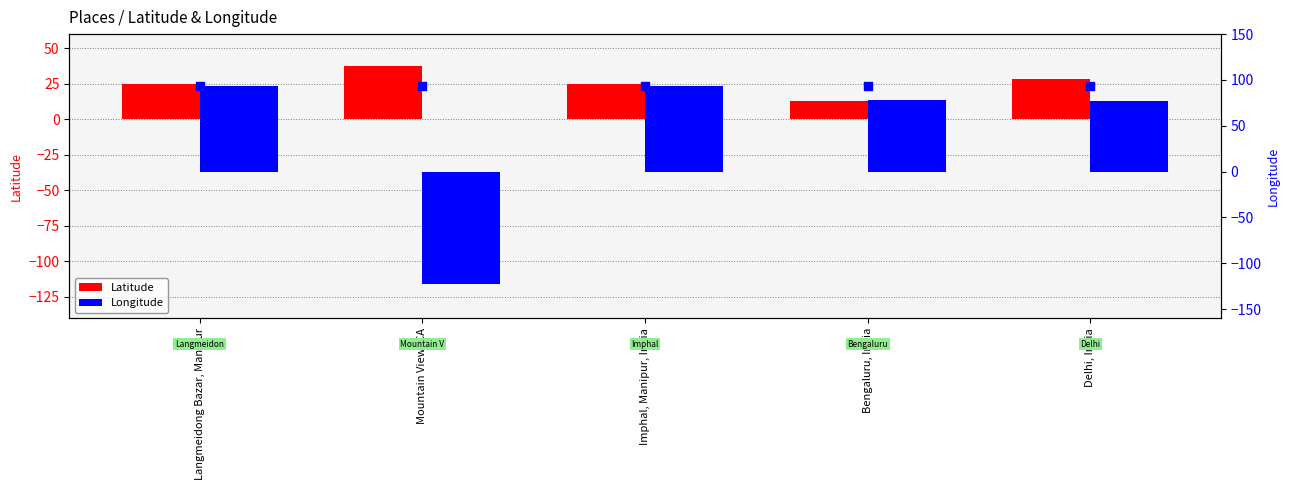

Which series reaches the minimum Y coordinate?

Longitude